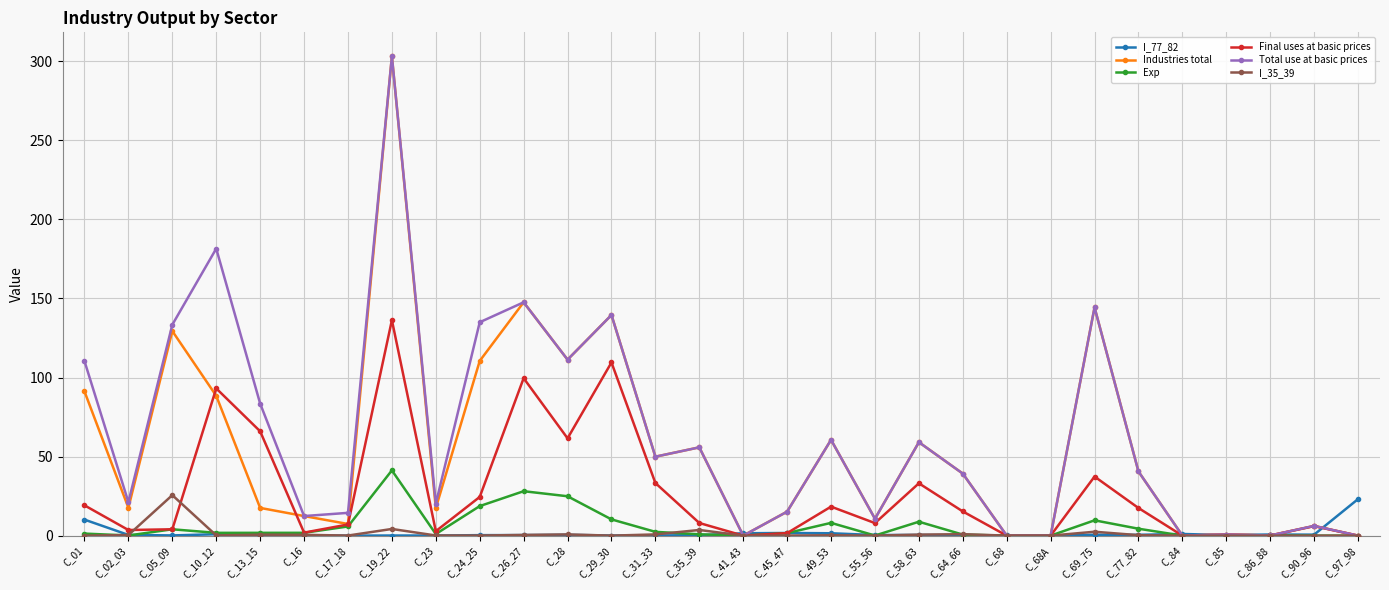

Is the value of I_35_39 at C_41_43 greater than the value of Industries total at C_17_18?

No